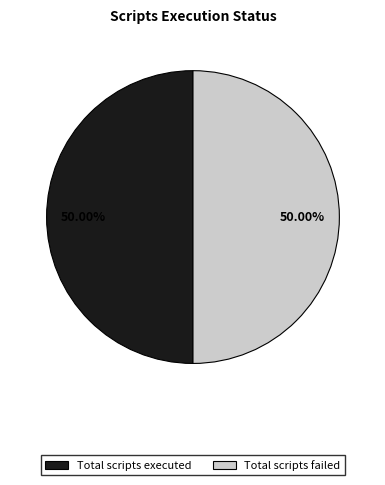

Count the number of slices in the pie.

2